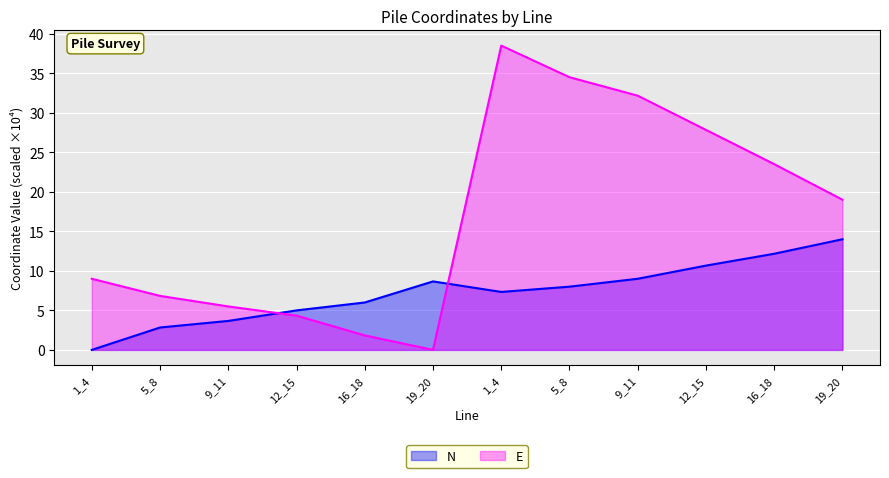

Does the chart display data point markers on the line(s)?

No